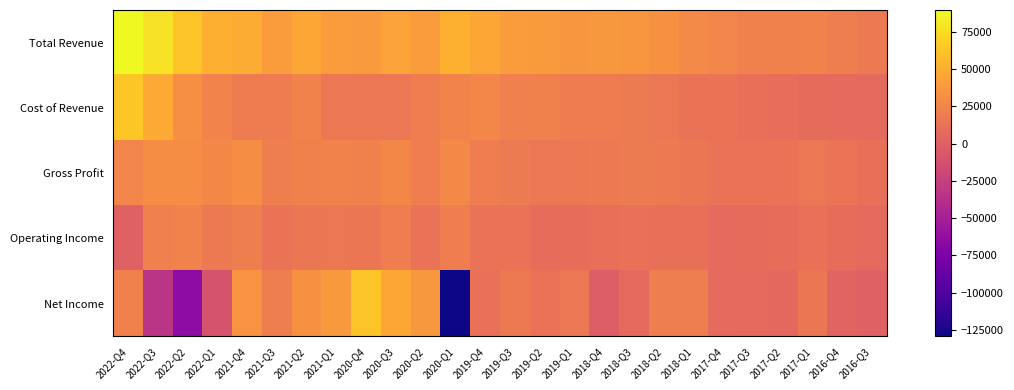

At 2016-Q4, list the series in order from smallest to largest.

Net Income, Cost of Revenue, Operating Income, Gross Profit, Total Revenue